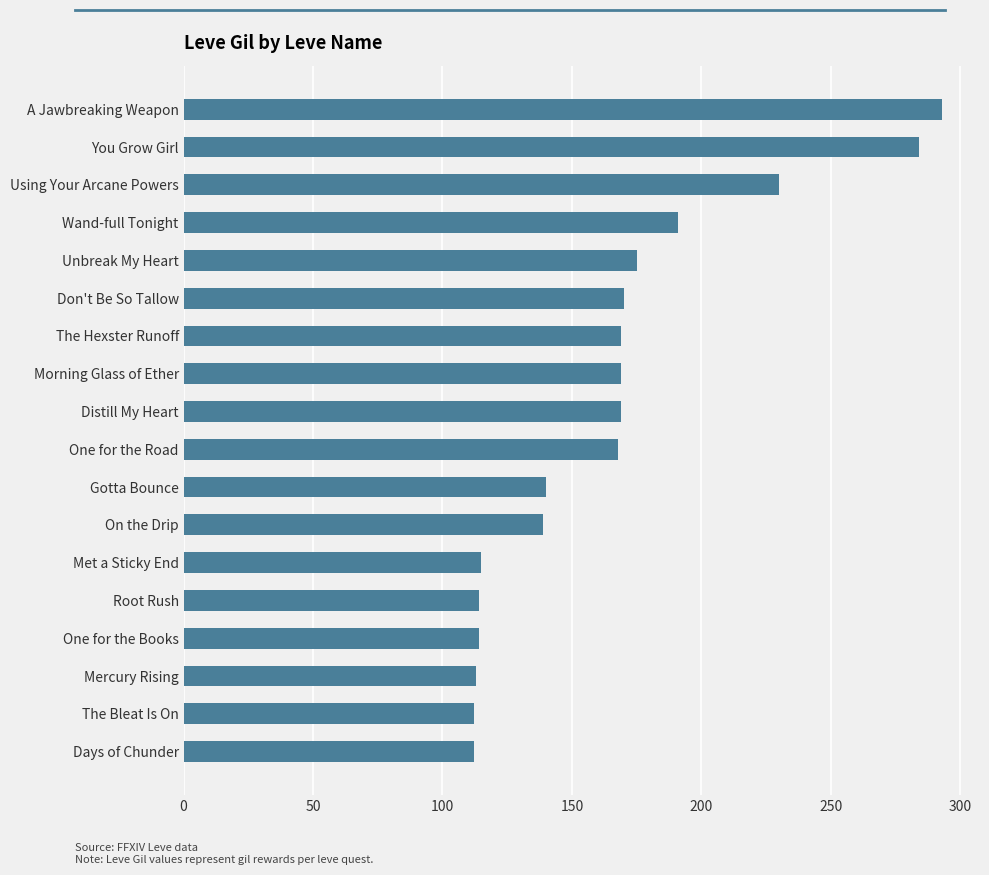

True or false: the data shows 230 at Using Your Arcane Powers.

True